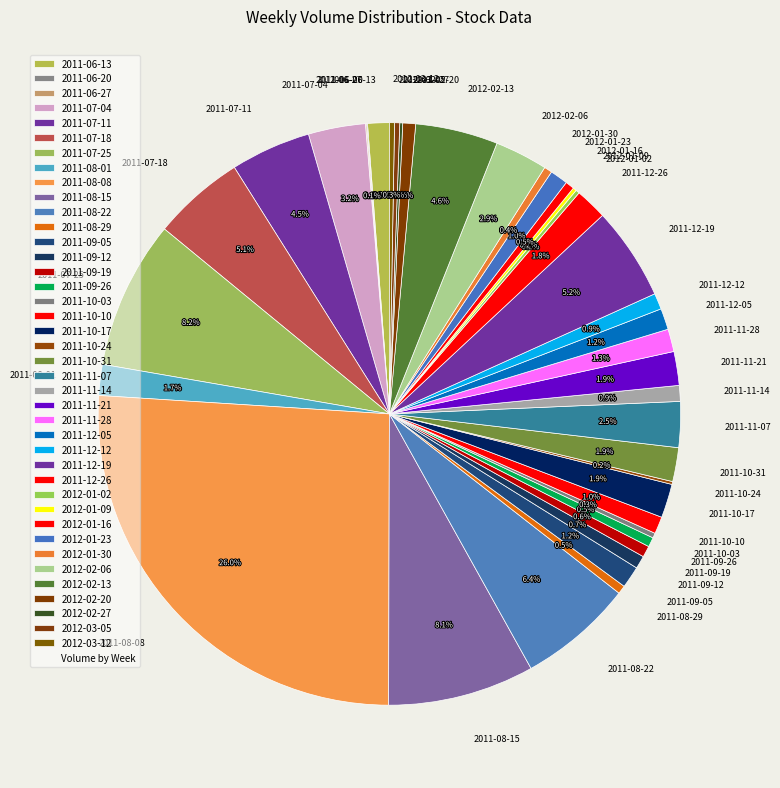

Between 2011-09-26 and 2011-12-05, which is larger?

2011-12-05